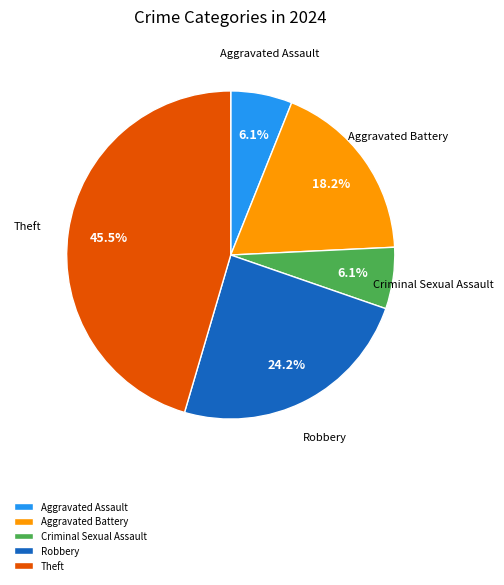

How many segments does this pie chart have?

5